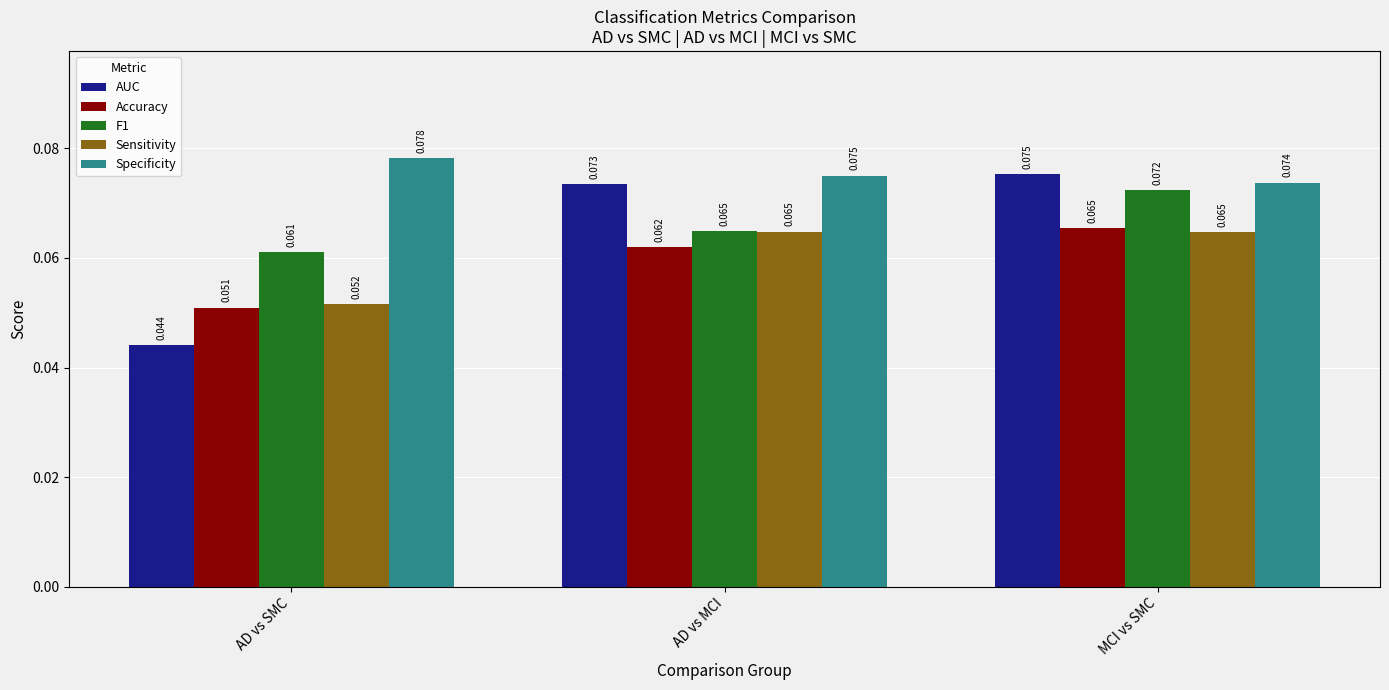

Count the number of data series in this chart.

5